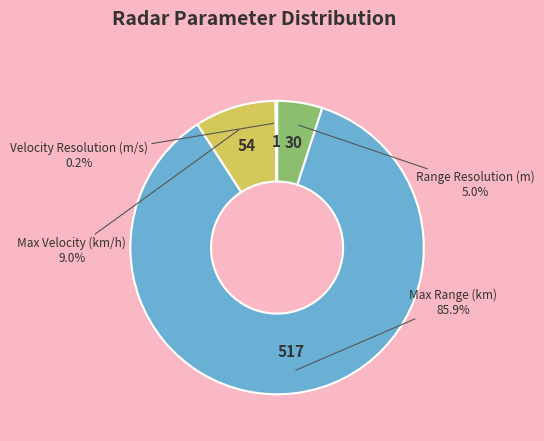

To the nearest percent, what percentage of the pie is Max Range (km)?

86%